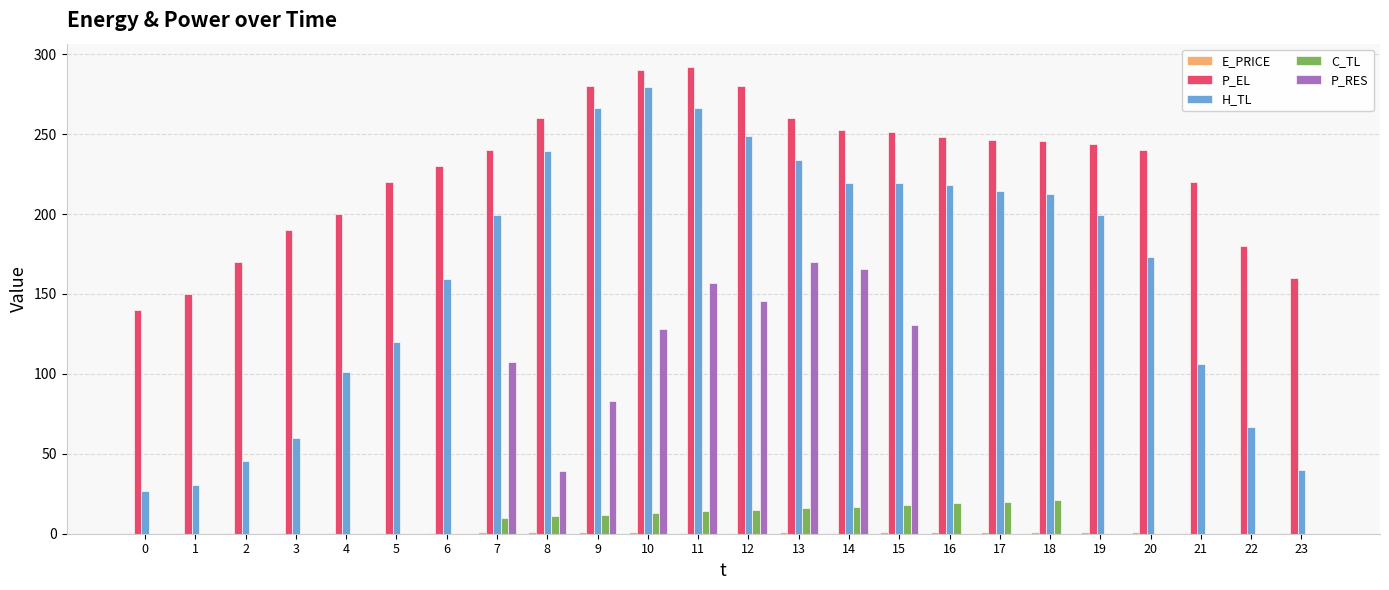

Which series changed the most between 20 and 21?

H_TL